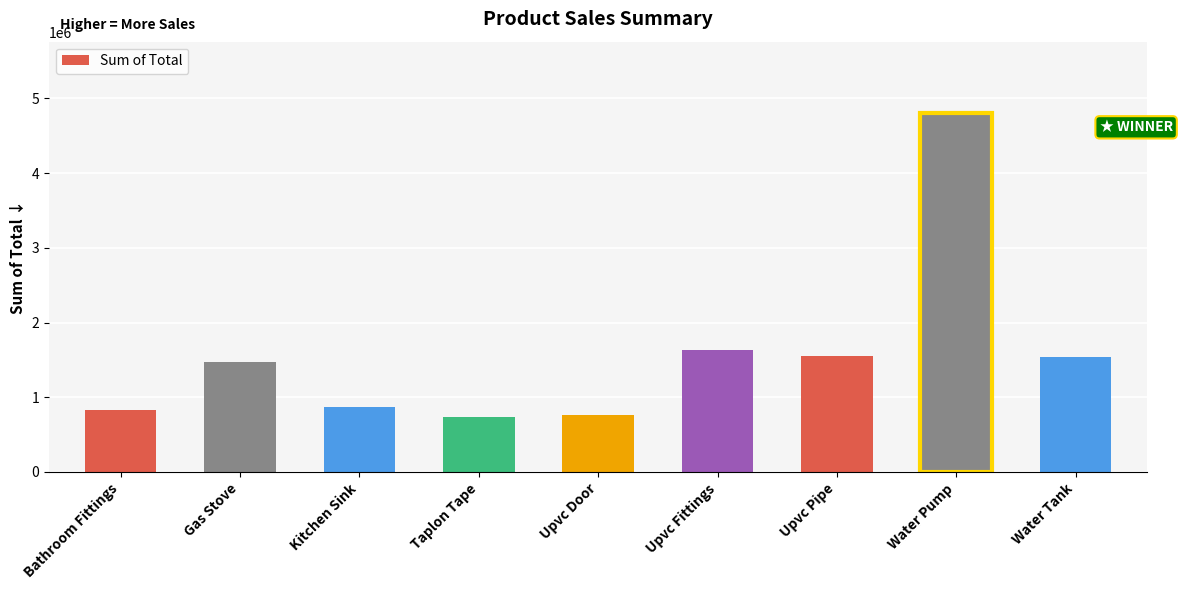

The value at Kitchen Sink is 864394. True or false?

True